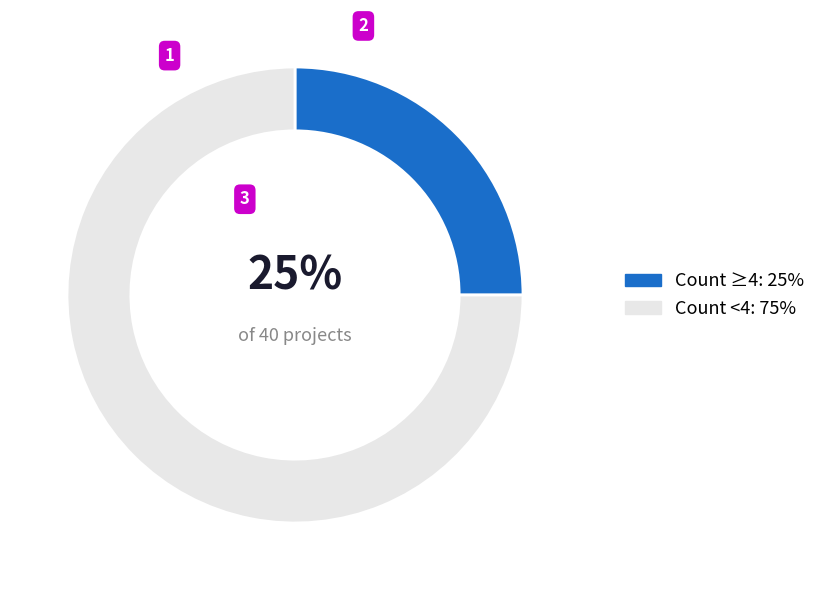

The Count <4: 75% slice represents 75% of the pie. True or false?

True